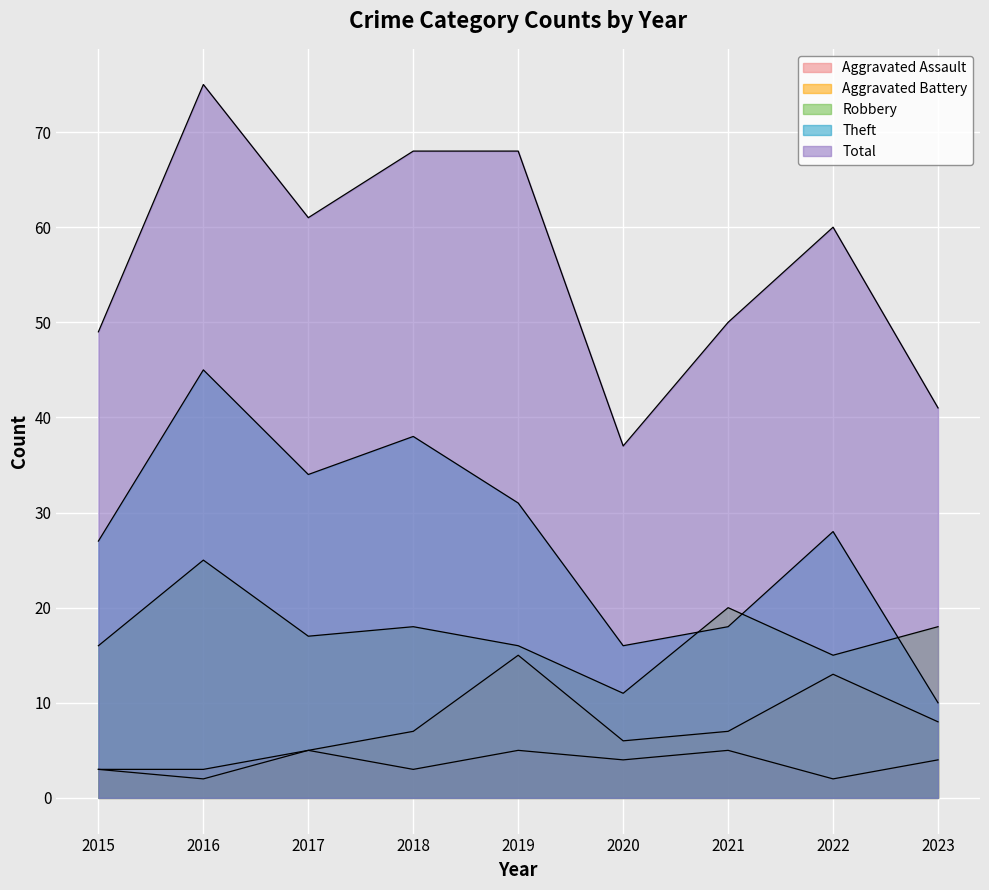

At which category does Robbery reach its first local valley?

2017